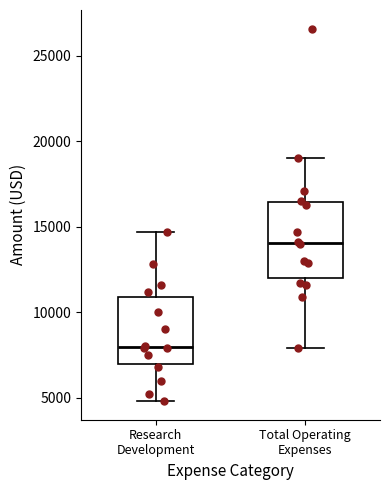

Reading left to right, transcribe this box plot: for each box, give where its median line is, the range the box spans, and where its two whiskers end, as read against the y-axis. The values are not printed on the chart, so give them approximately, as read against the axis.

Research Development: median 8000, box 7000 to 11000, whiskers 5000 to 14500
Total Operating Expenses: median 14000, box 12000 to 16500, whiskers 8000 to 19000